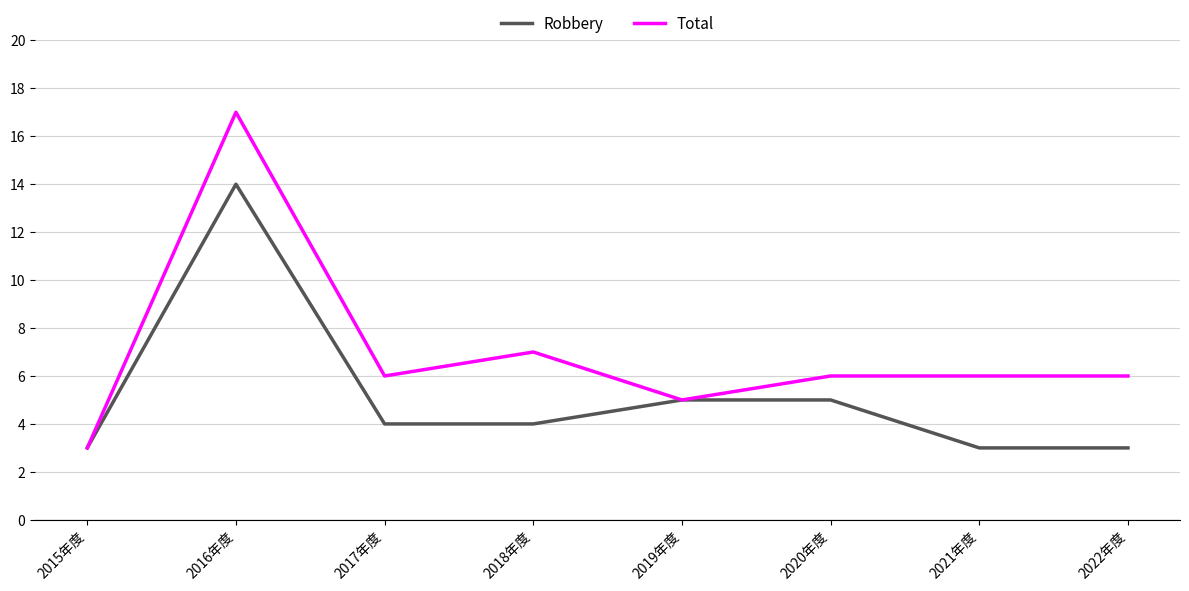

What is the minimum value shown in the chart?

3